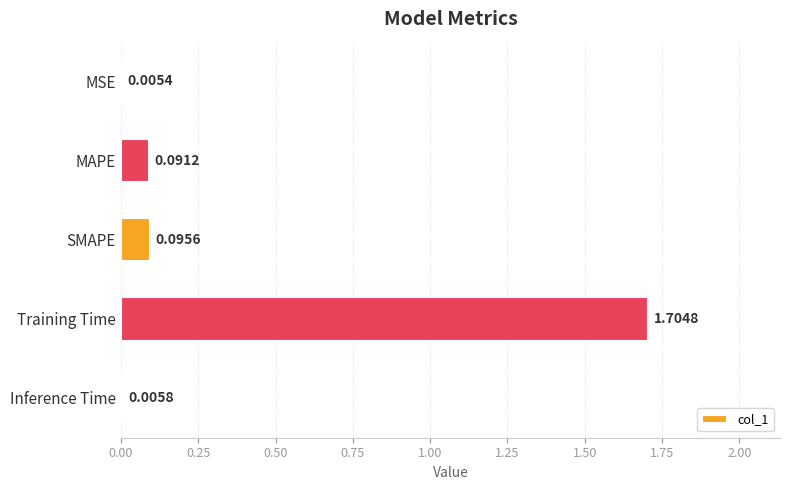

Where is the data nearest to the value 0?

MSE